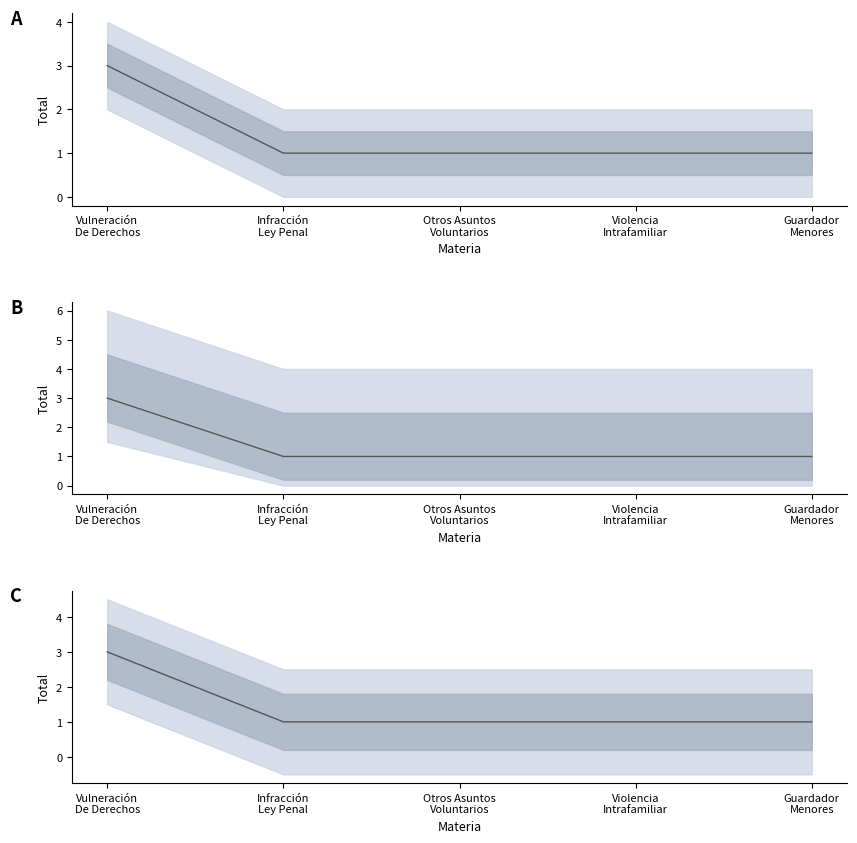

Approximately how many times larger is the value at Guardador
Menores compared to Violencia
Intrafamiliar?

1.0